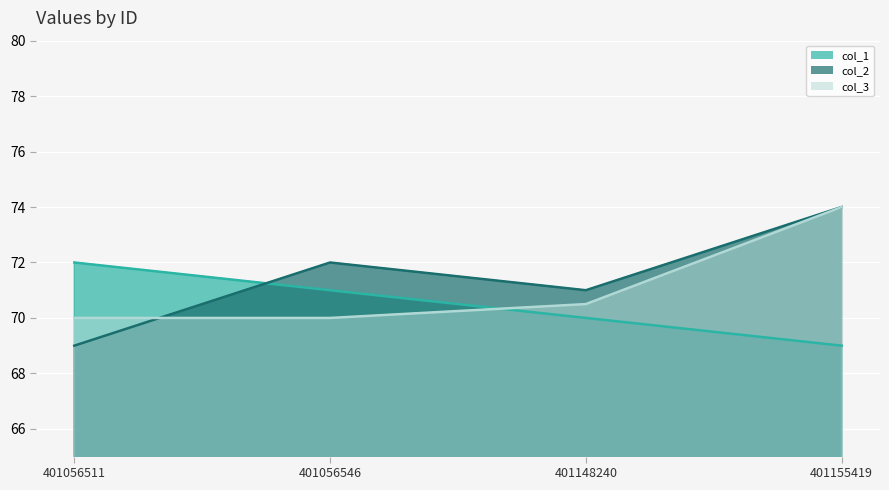

True or false: col_3 has more than 0 points higher than both neighbors.

False